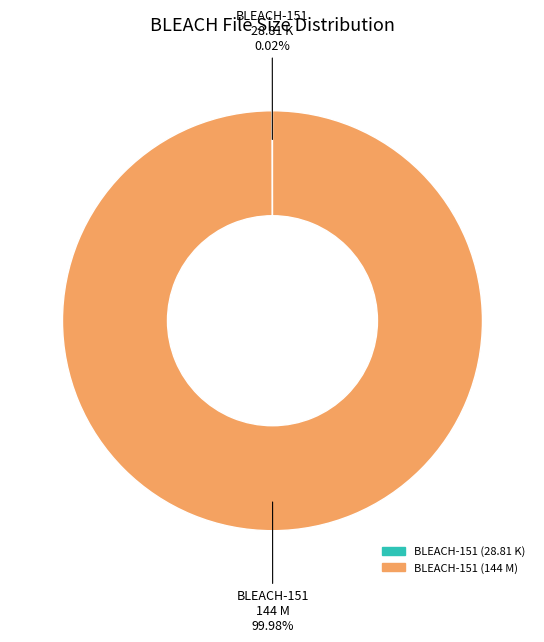

Which category has the biggest portion of the pie?

BLEACH-151 (144 M)